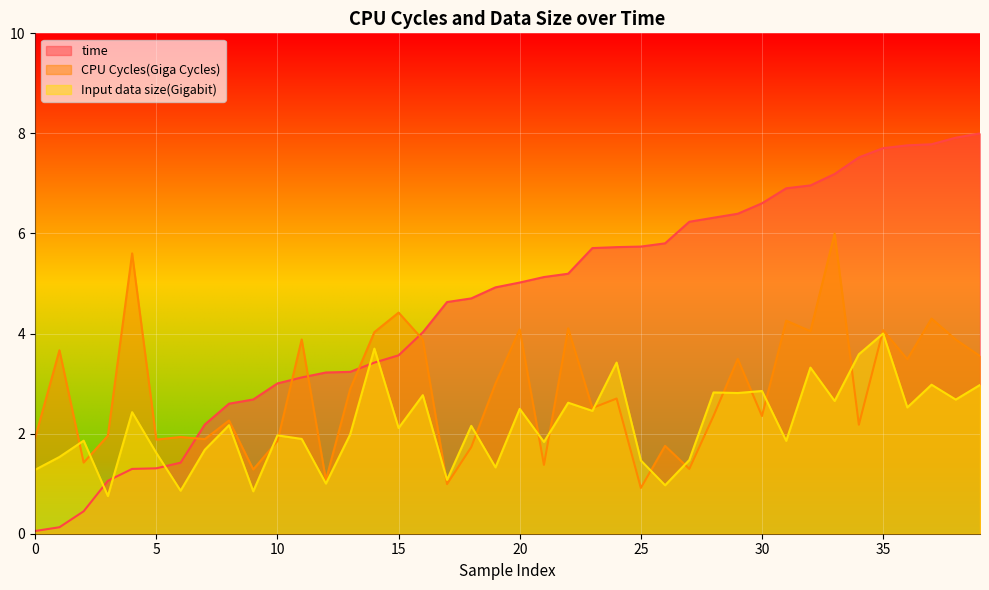

After their last crossing, which series has the higher values: CPU Cycles(Giga Cycles) or Input data size(Gigabit)?

CPU Cycles(Giga Cycles)